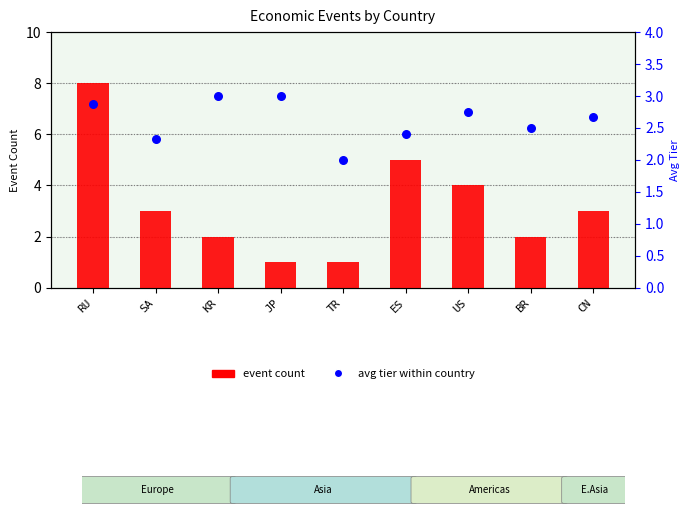

What is the total value across all series at US?

6.8